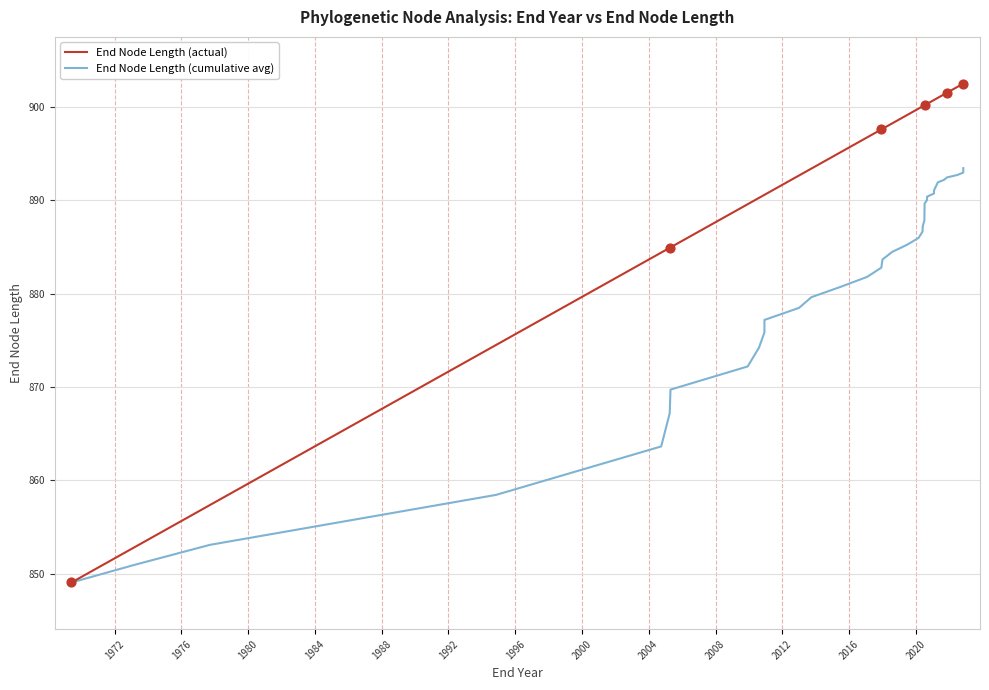

Which series has the largest Y range (max minus min)?

End Node Length (actual)